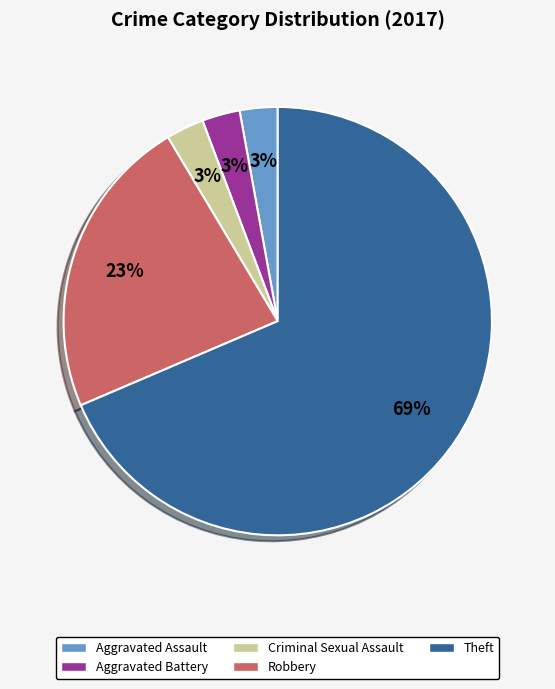

Is there any slice that represents more than half of the pie?

Yes